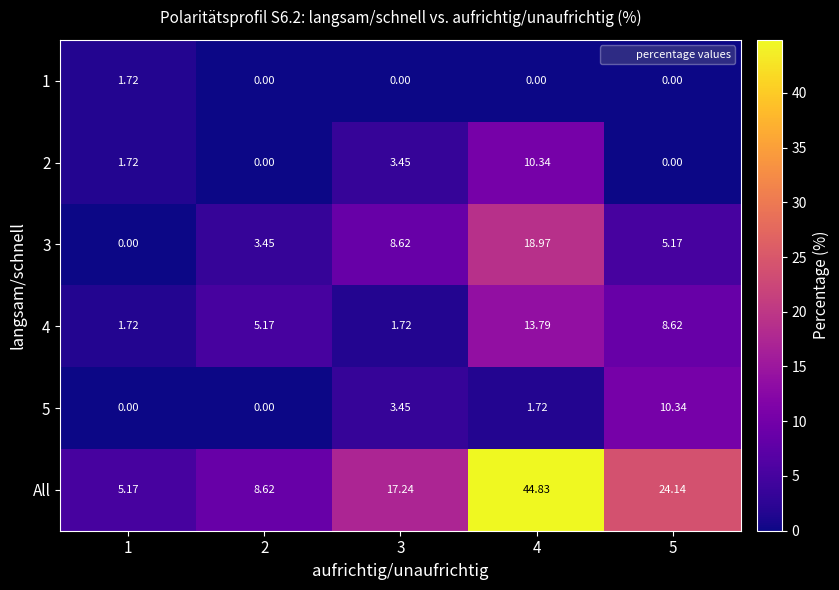

How many data points in 2 are above 1?

3